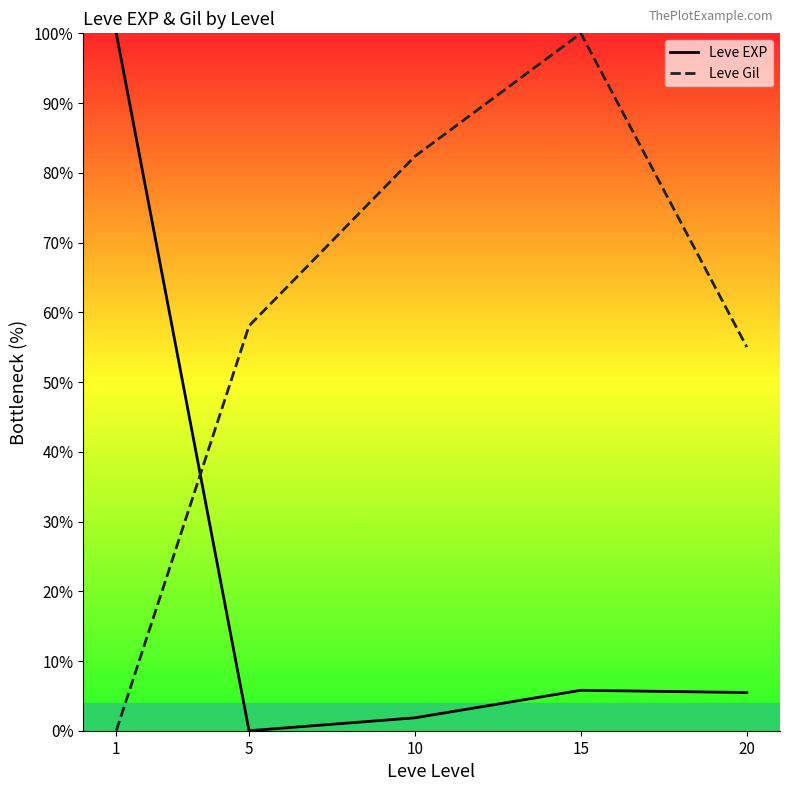

How many interior local valleys does the Leve EXP series have?

1